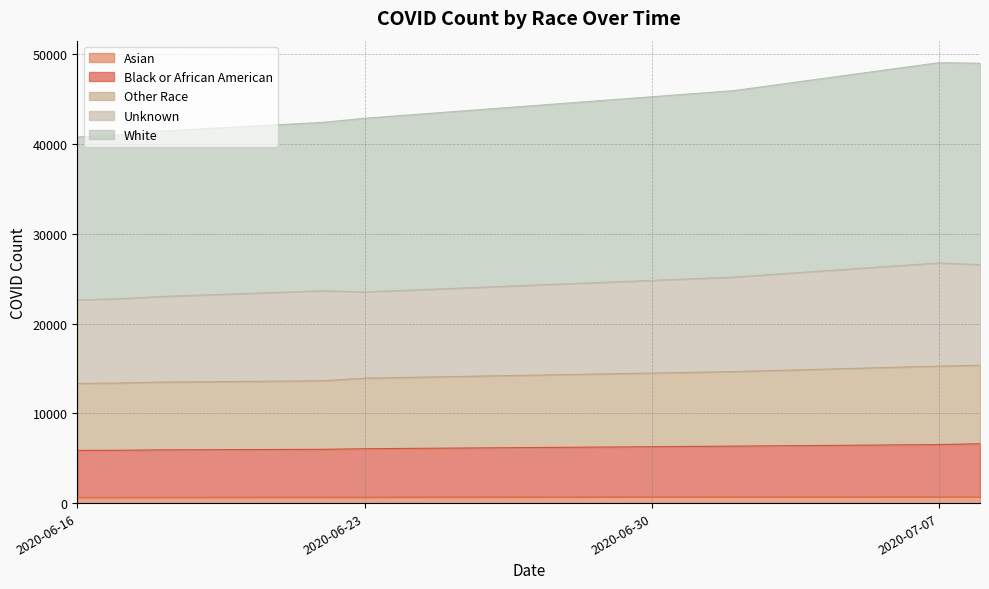

Which series has the largest total across all categories?

White